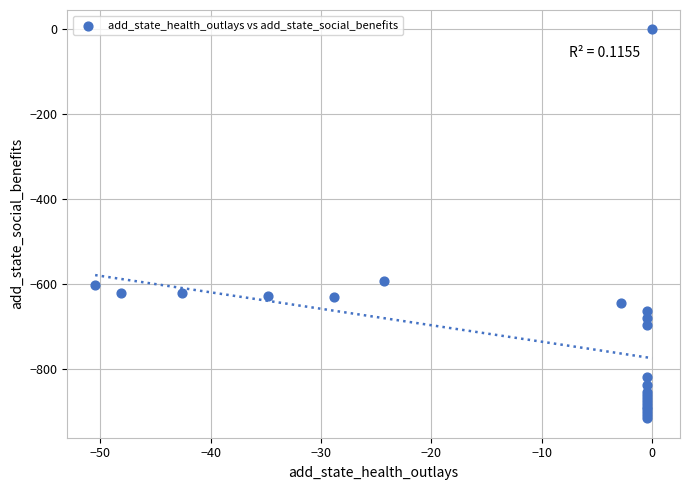

What Y value in the scatter plot is closest to -457?

-591.1